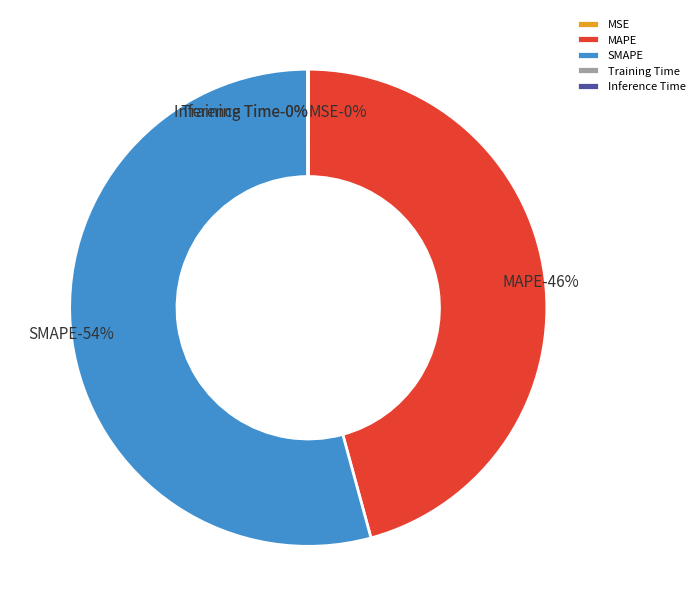

Combined, do Inference Time and MAPE account for over 50%?

No